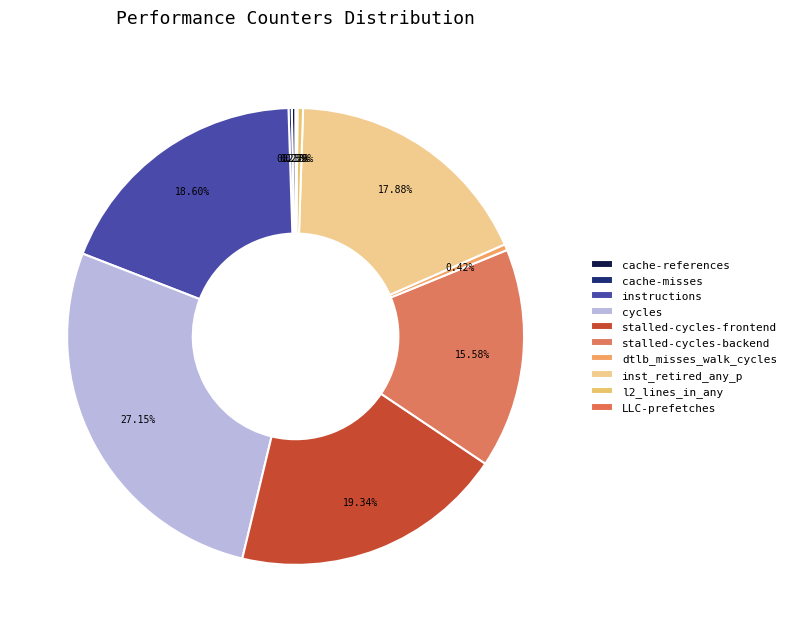

How much of the chart is everything except instructions?

81.4%